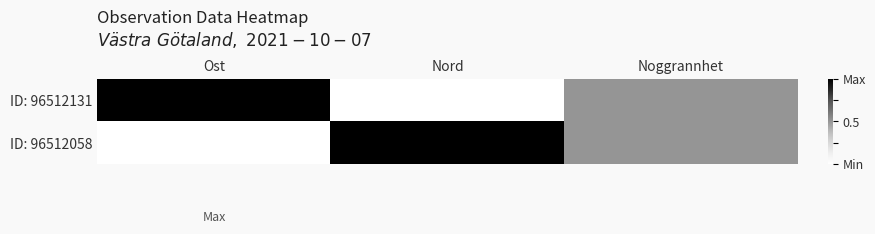

Rank the series by their maximum value, from highest to lowest.

ID: 96512131, ID: 96512058